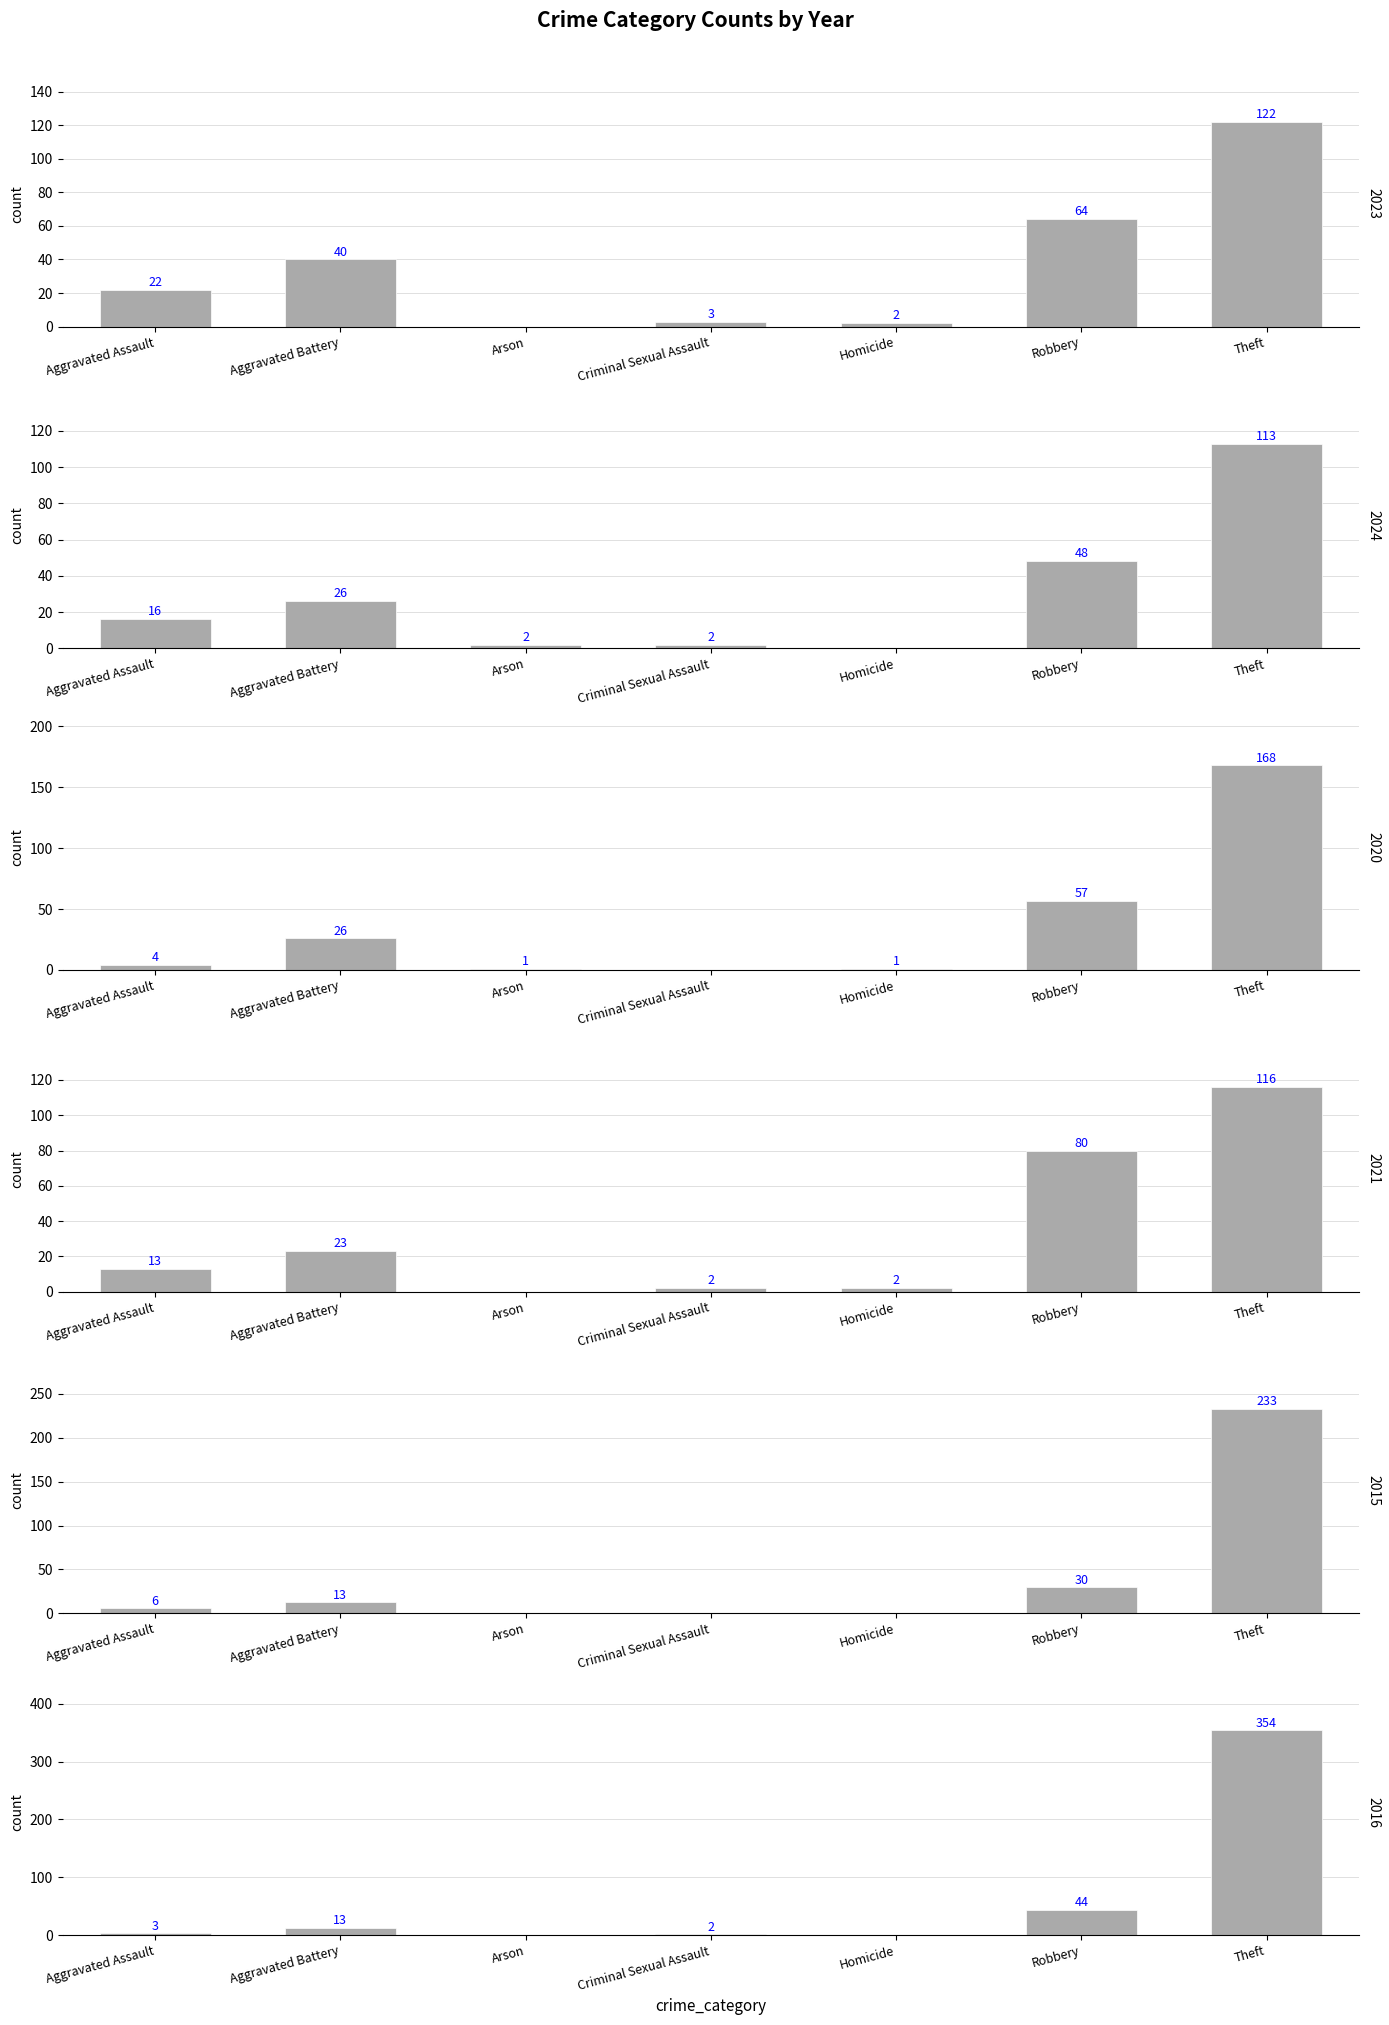

Reading right to left, transcribe all the data shown in this chart.

2023: 122	64	2	3	0	40	22
2024: 113	48	0	2	2	26	16
2020: 168	57	1	0	1	26	4
2021: 116	80	2	2	0	23	13
2015: 233	30	0	0	0	13	6
2016: 354	44	0	2	0	13	3